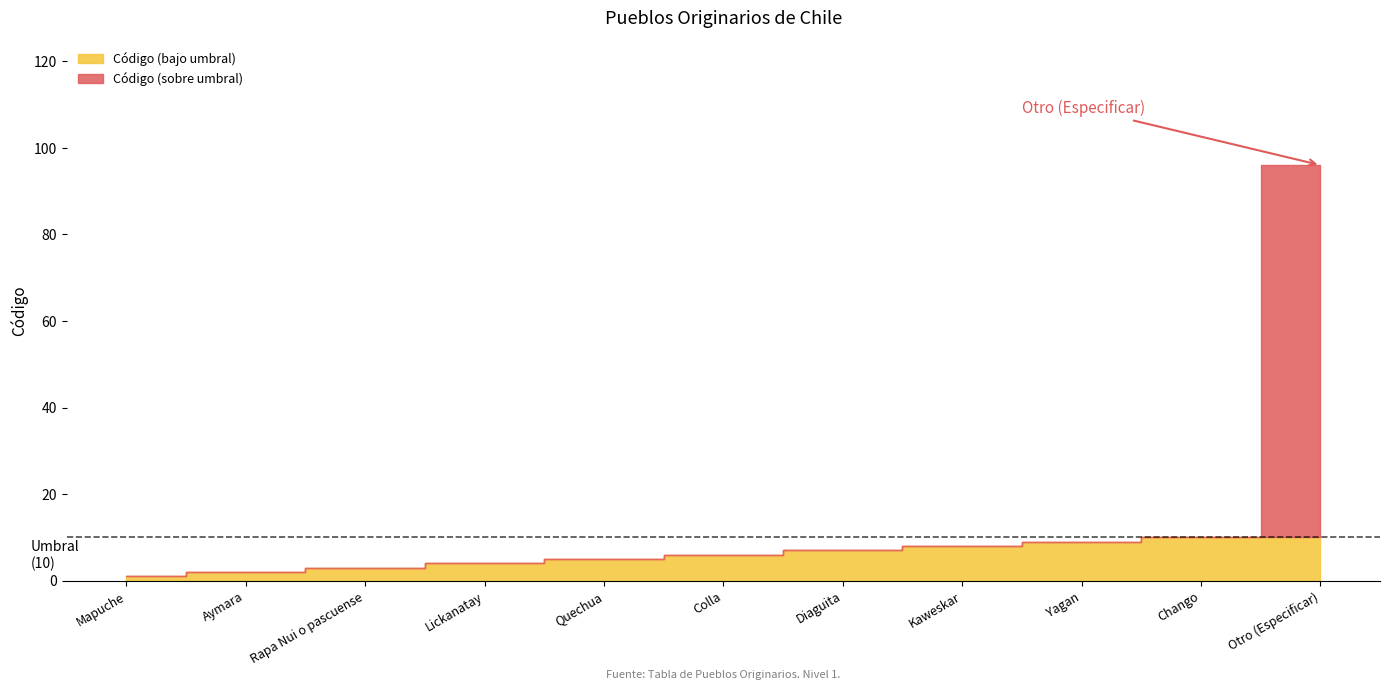

Does the chart have visible grid lines?

No